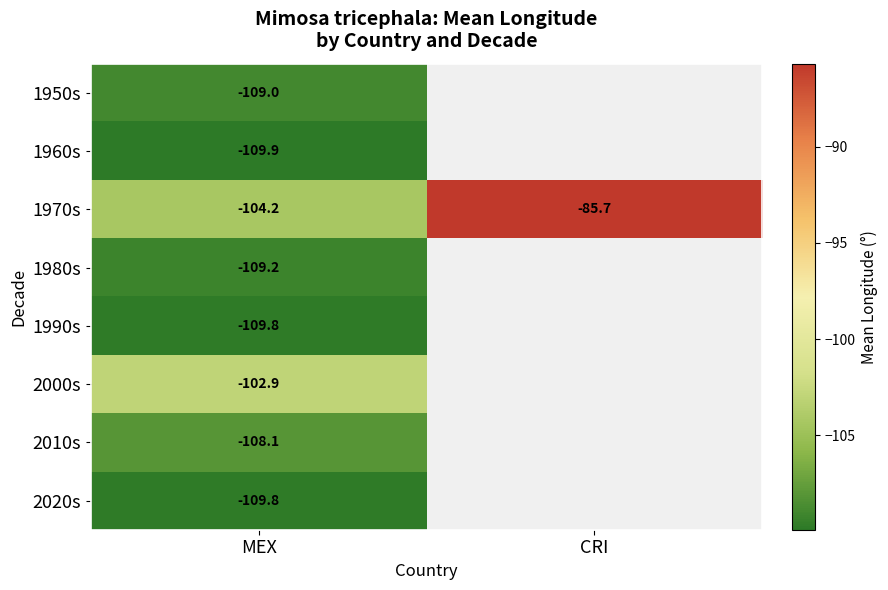

Is the value of 1960s at MEX greater than the value of 1990s at MEX?

No